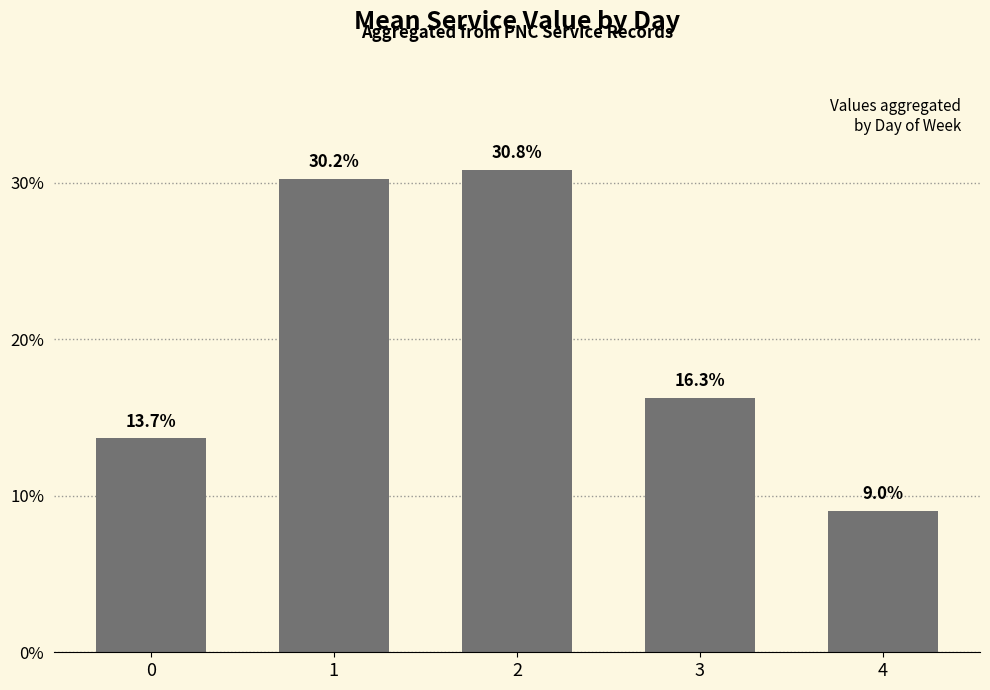

What is the value of the 3rd bar from the left?

30.8